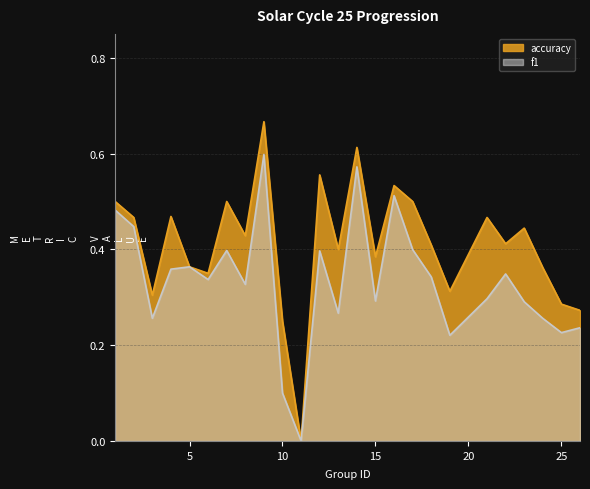

How many data points does each series have?

25